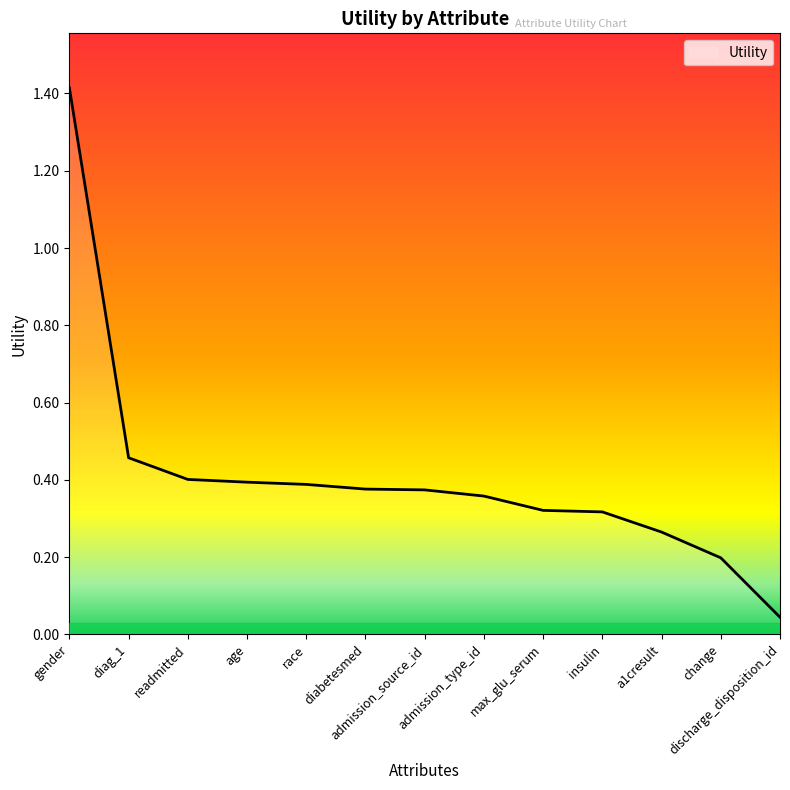

At which label is the value closest to 0?

discharge_disposition_id